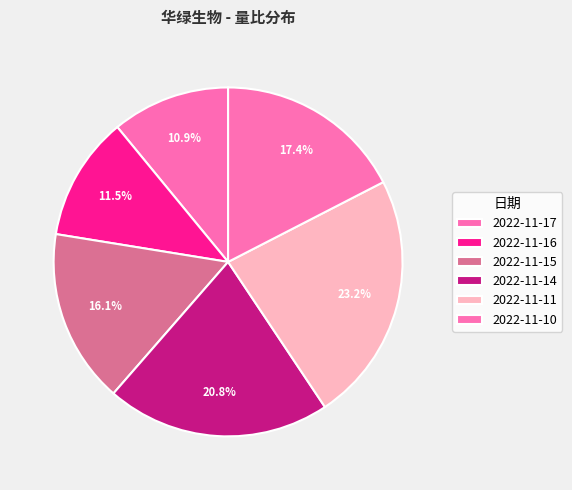

Which category has the smallest portion of the pie?

2022-11-17